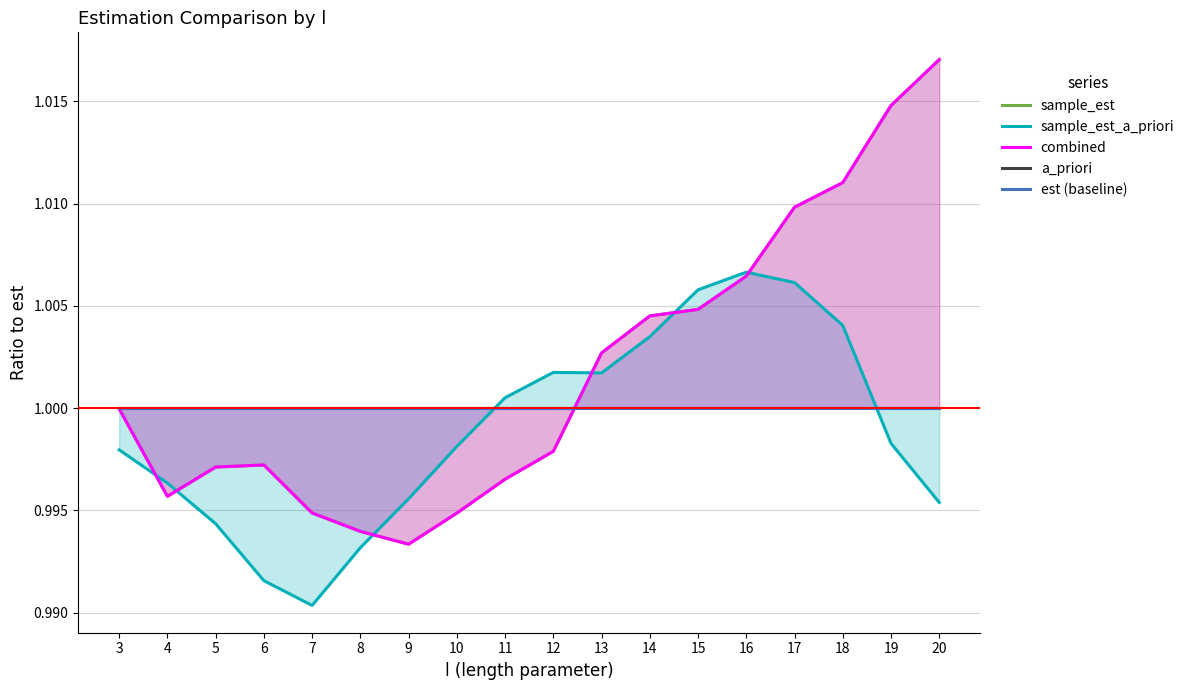

What is the value of the est (baseline) point at the 15th from the left?

1.0